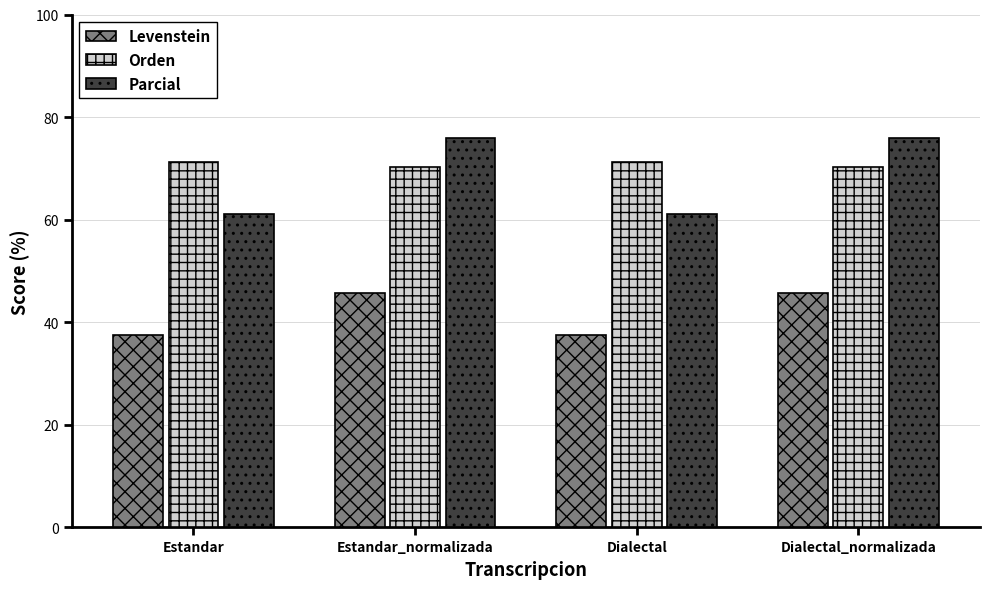

Reading left to right, transcribe all the data shown in this chart.

Levenstein: Estandar=37.5	Estandar_normalizada=45.6	Dialectal=37.5	Dialectal_normalizada=45.6
Orden: Estandar=71.2	Estandar_normalizada=70.3	Dialectal=71.2	Dialectal_normalizada=70.3
Parcial: Estandar=61.2	Estandar_normalizada=76.0	Dialectal=61.2	Dialectal_normalizada=76.0